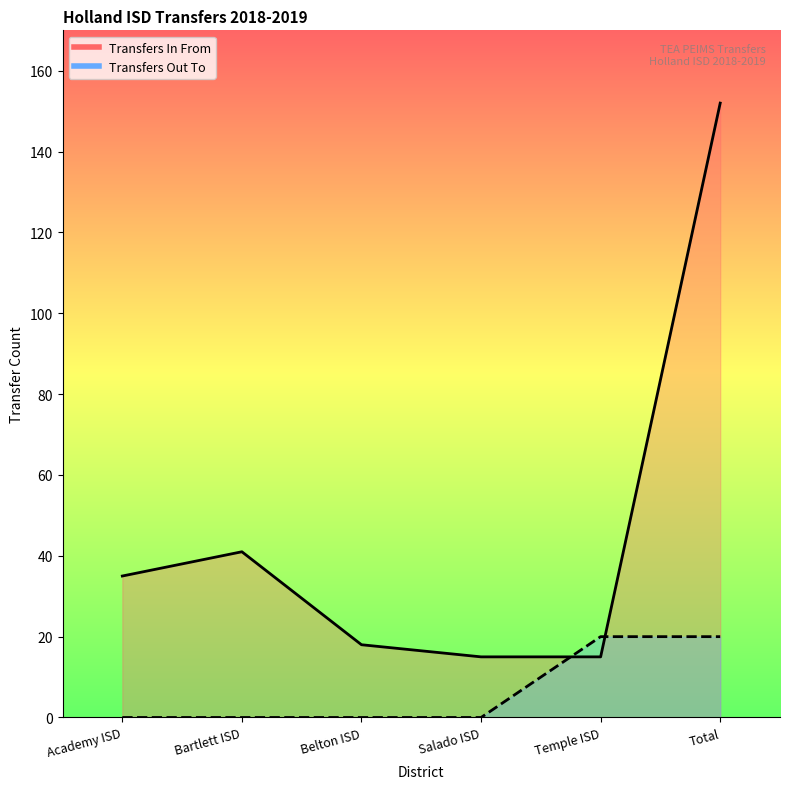

What is the value of the Transfers In From point at the 5th from the left?

15